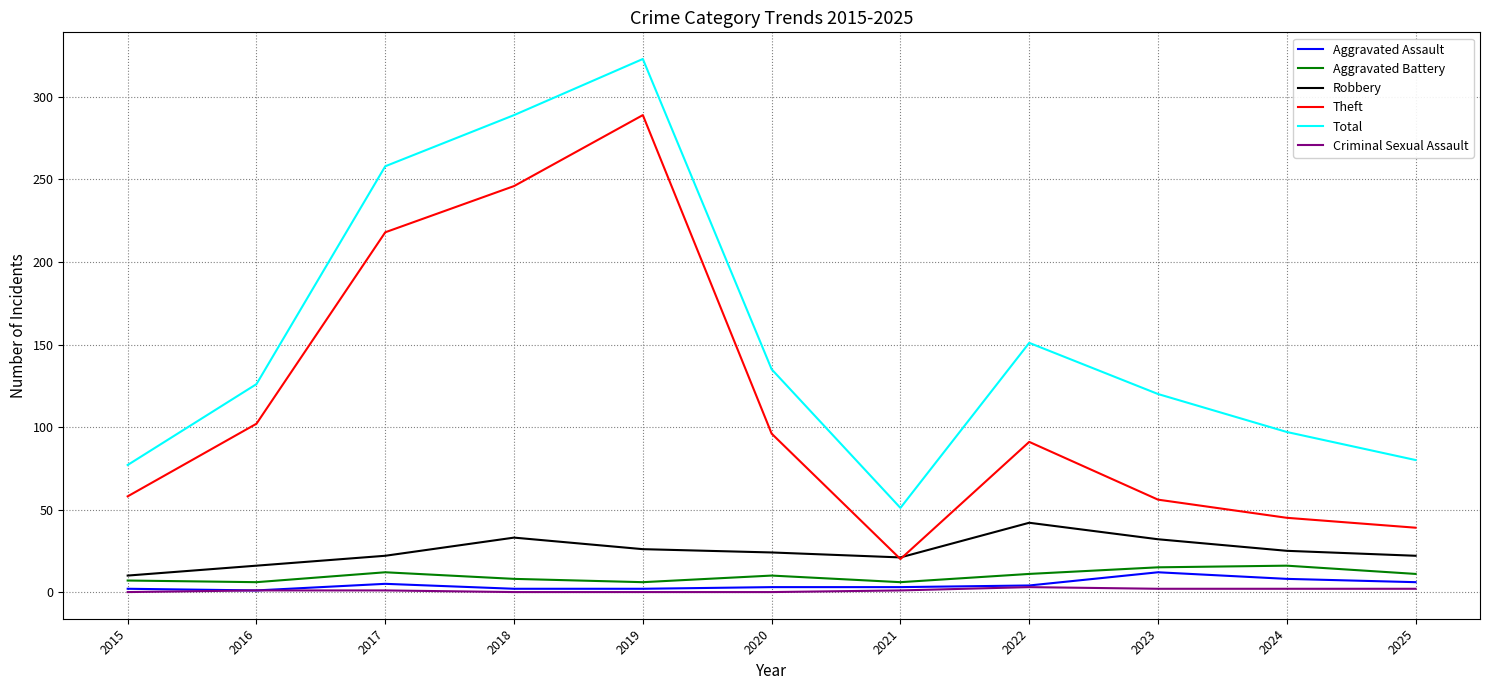

True or false: Total and Criminal Sexual Assault intersect in this chart.

False